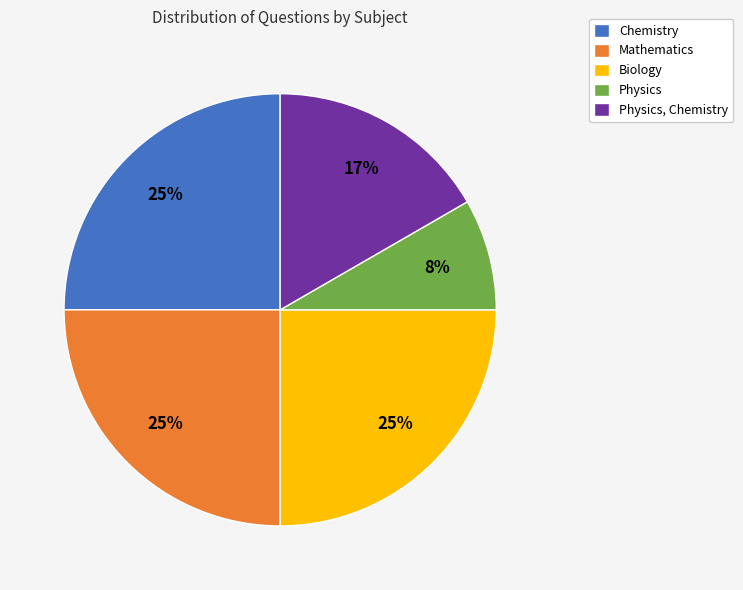

Does any single category account for the majority?

No